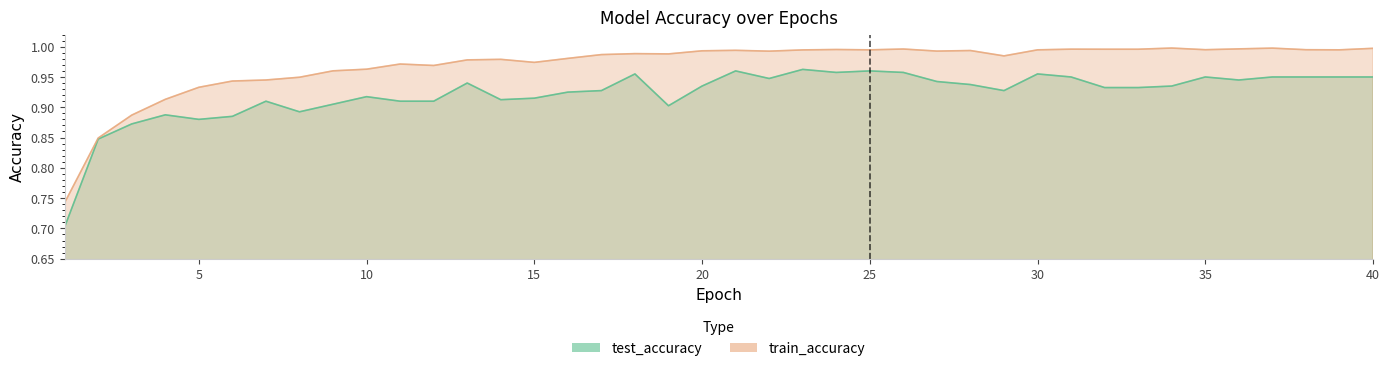

True or false: test_accuracy and train_accuracy cross at least once.

False